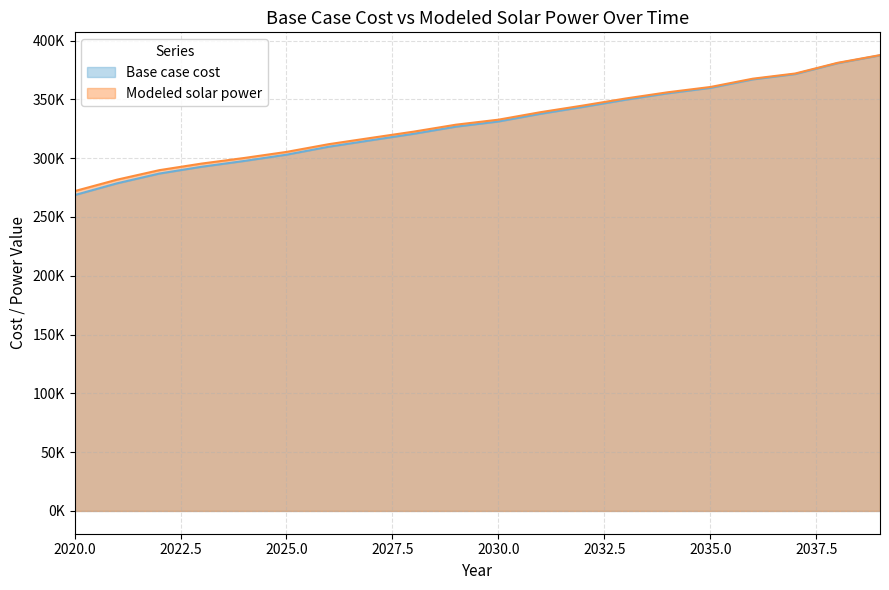

True or false: Modeled solar power and Base case cost intersect in this chart.

False